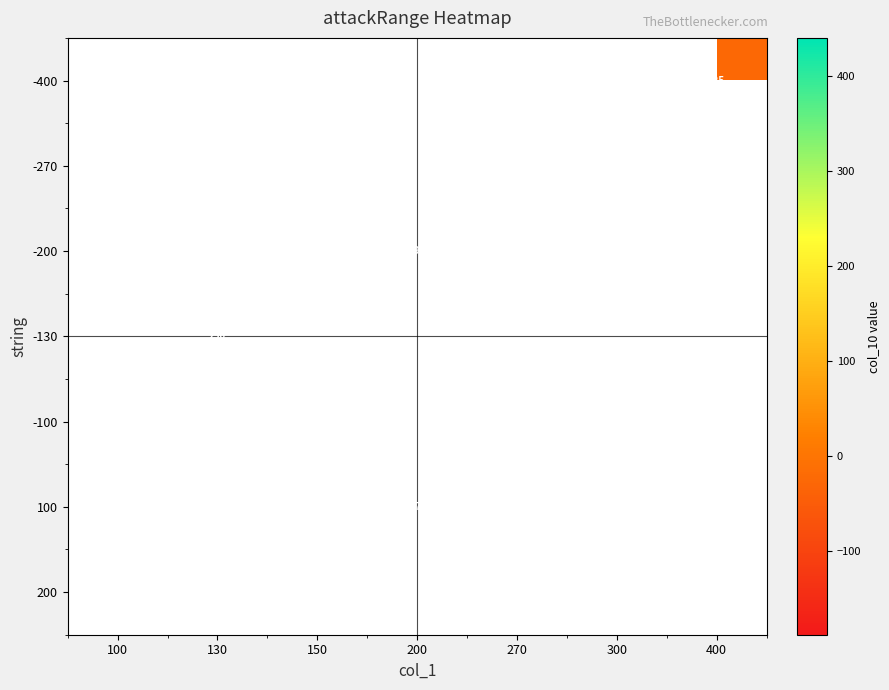

True or false: -200 has a value of 46 at 200.

False